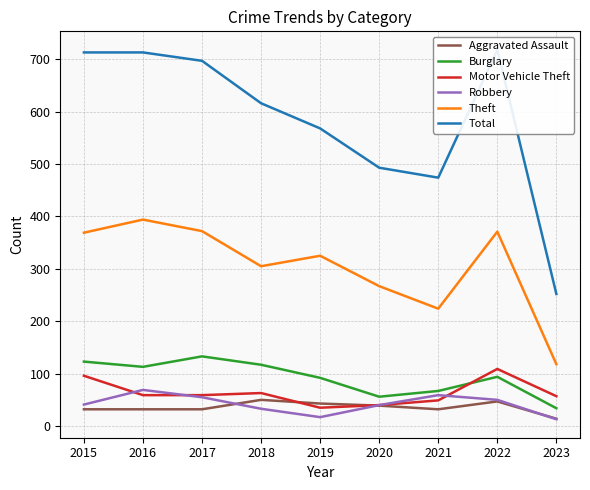

Reading left to right, what are all the values shown in this chart?

Aggravated Assault: 32	32	32	50	43	39	32	47	14
Burglary: 123	113	133	117	92	56	67	94	34
Motor Vehicle Theft: 96	59	59	63	35	40	49	109	57
Robbery: 41	69	55	33	17	40	59	50	13
Theft: 369	394	372	305	325	267	224	371	118
Total: 713	713	697	616	568	493	474	718	252